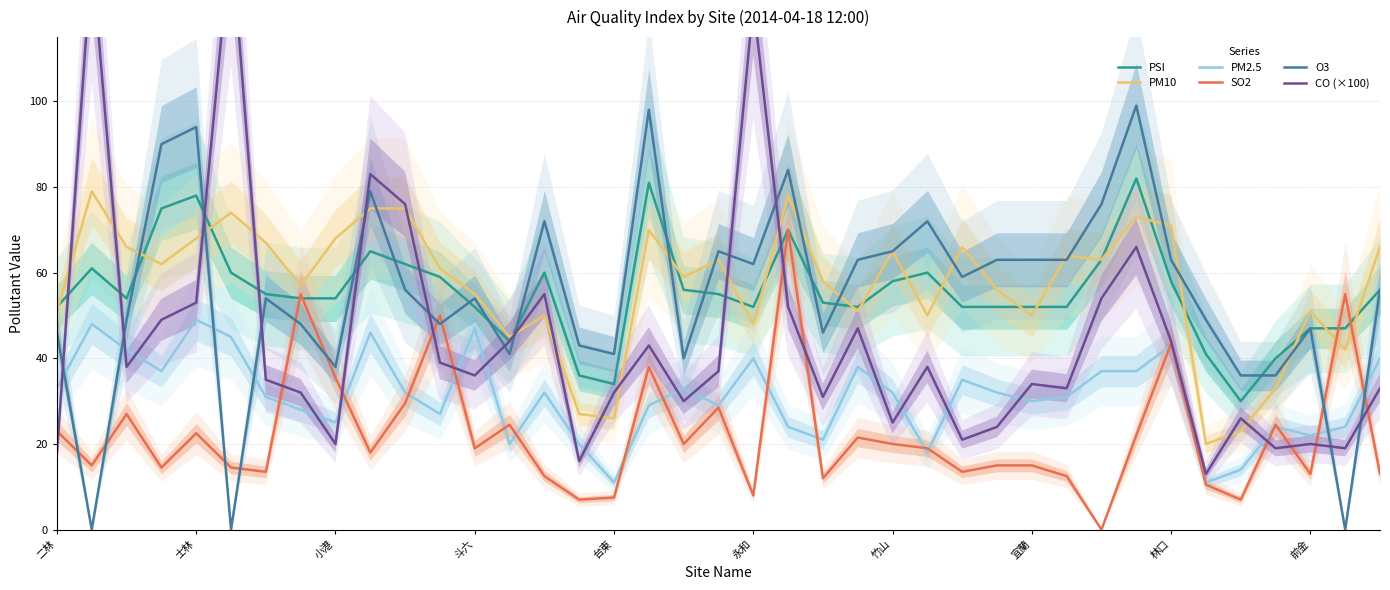

Where does the SO2 series first go above 19?

二林